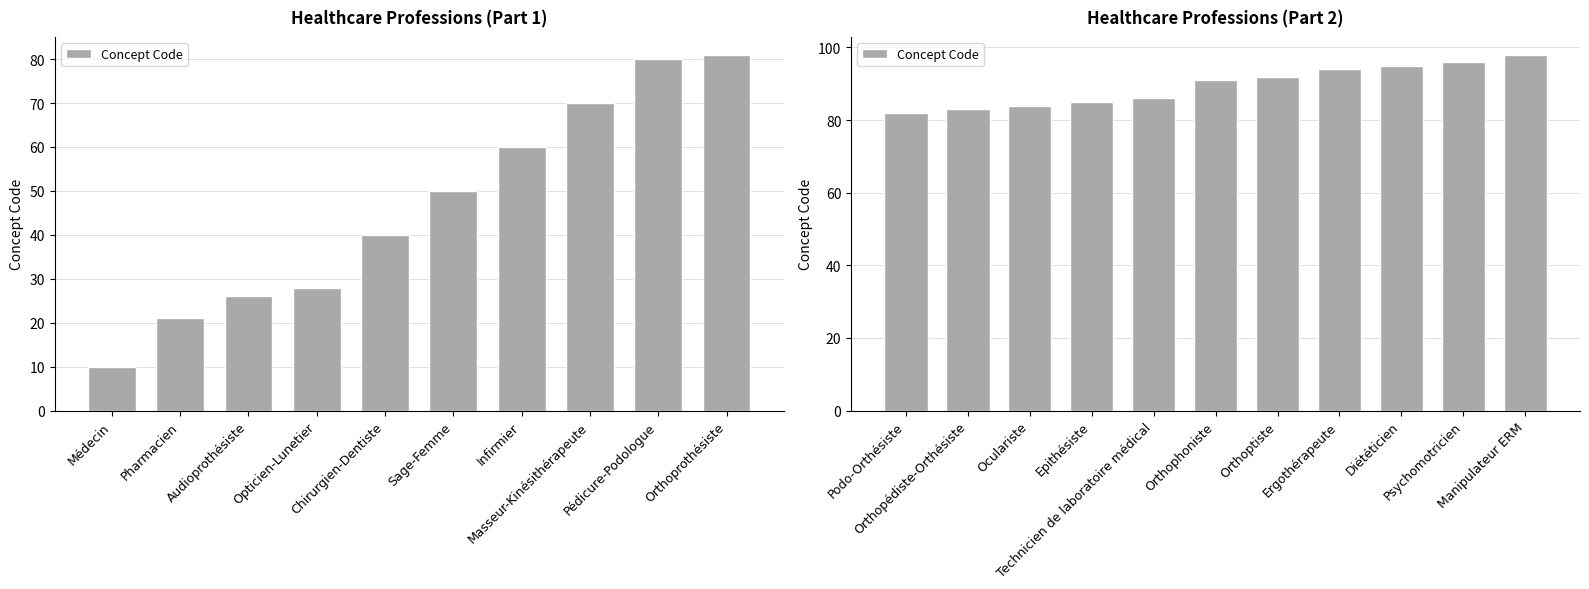

What is the label of the 7th bar from the left?

Orthoptiste